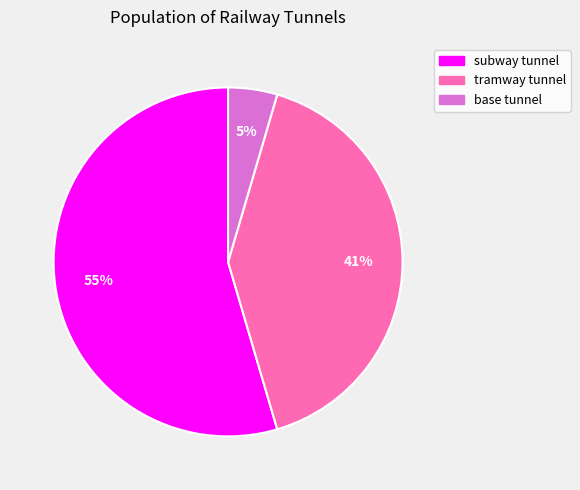

To the nearest percent, what percentage of the pie is tramway tunnel?

41%